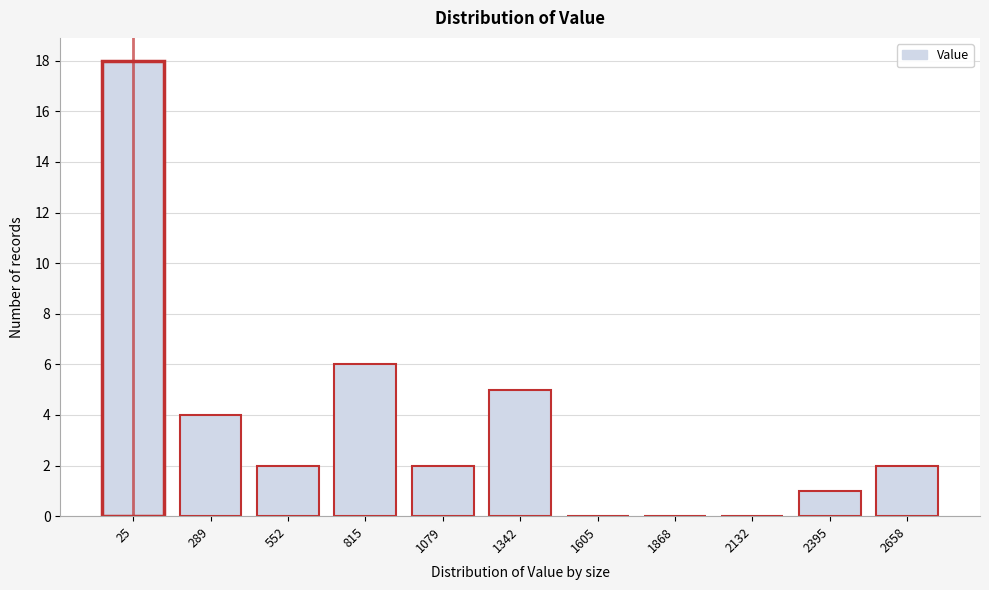

Reading right to left, extract all data points from this chart.

2658=2	2395=1	2132=0	1868=0	1605=0	1342=5	1079=2	815=6	552=2	289=4	25=18